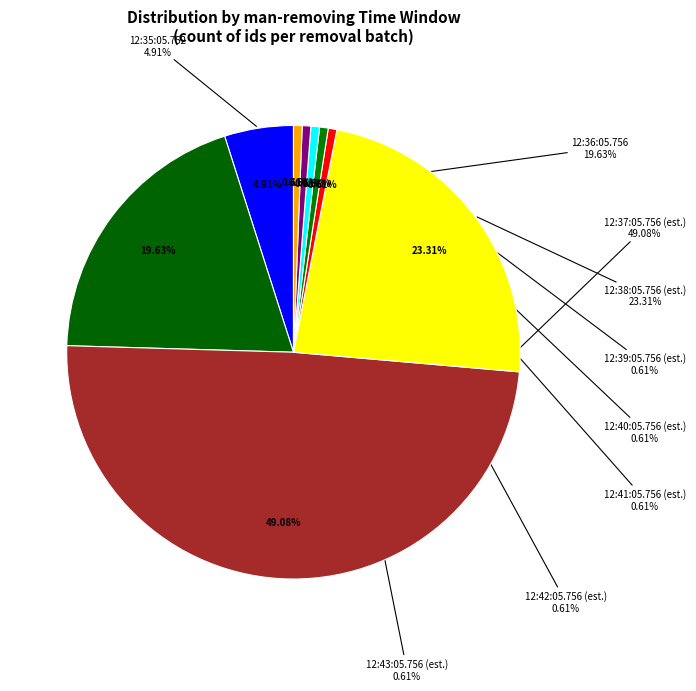

What portion of the pie excludes 12:37:05.756?

50.9%